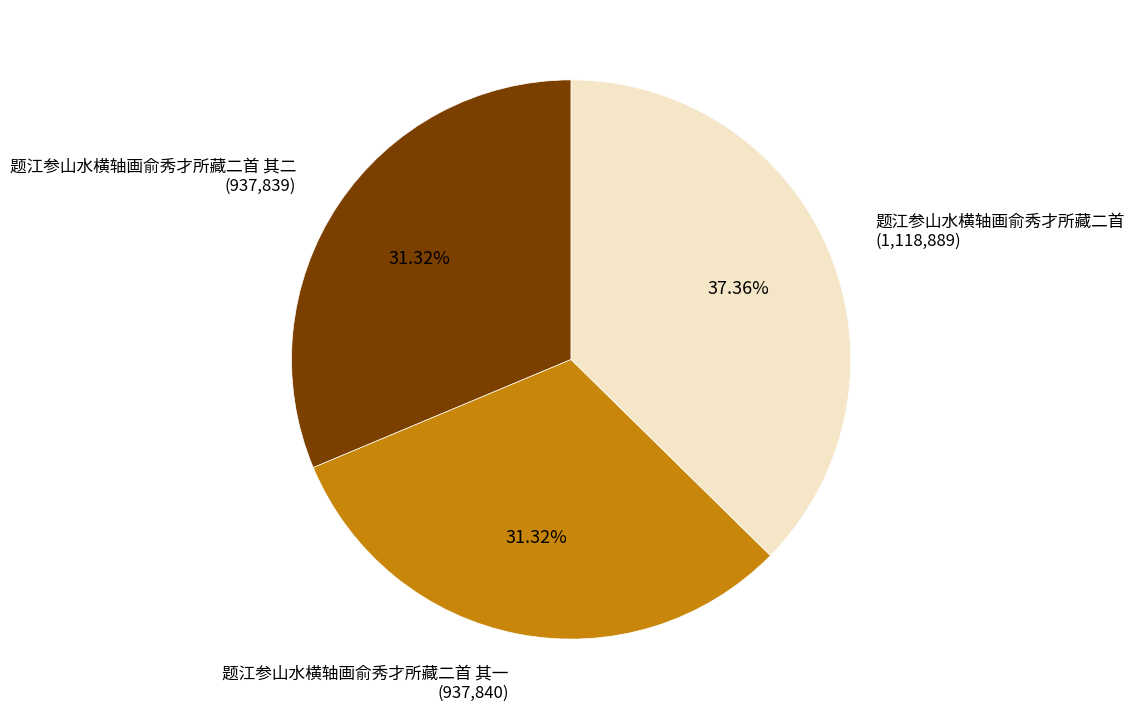

To the nearest percent, what percentage of the pie is 题江参山水横轴画俞秀才所藏二首 其一?

31%